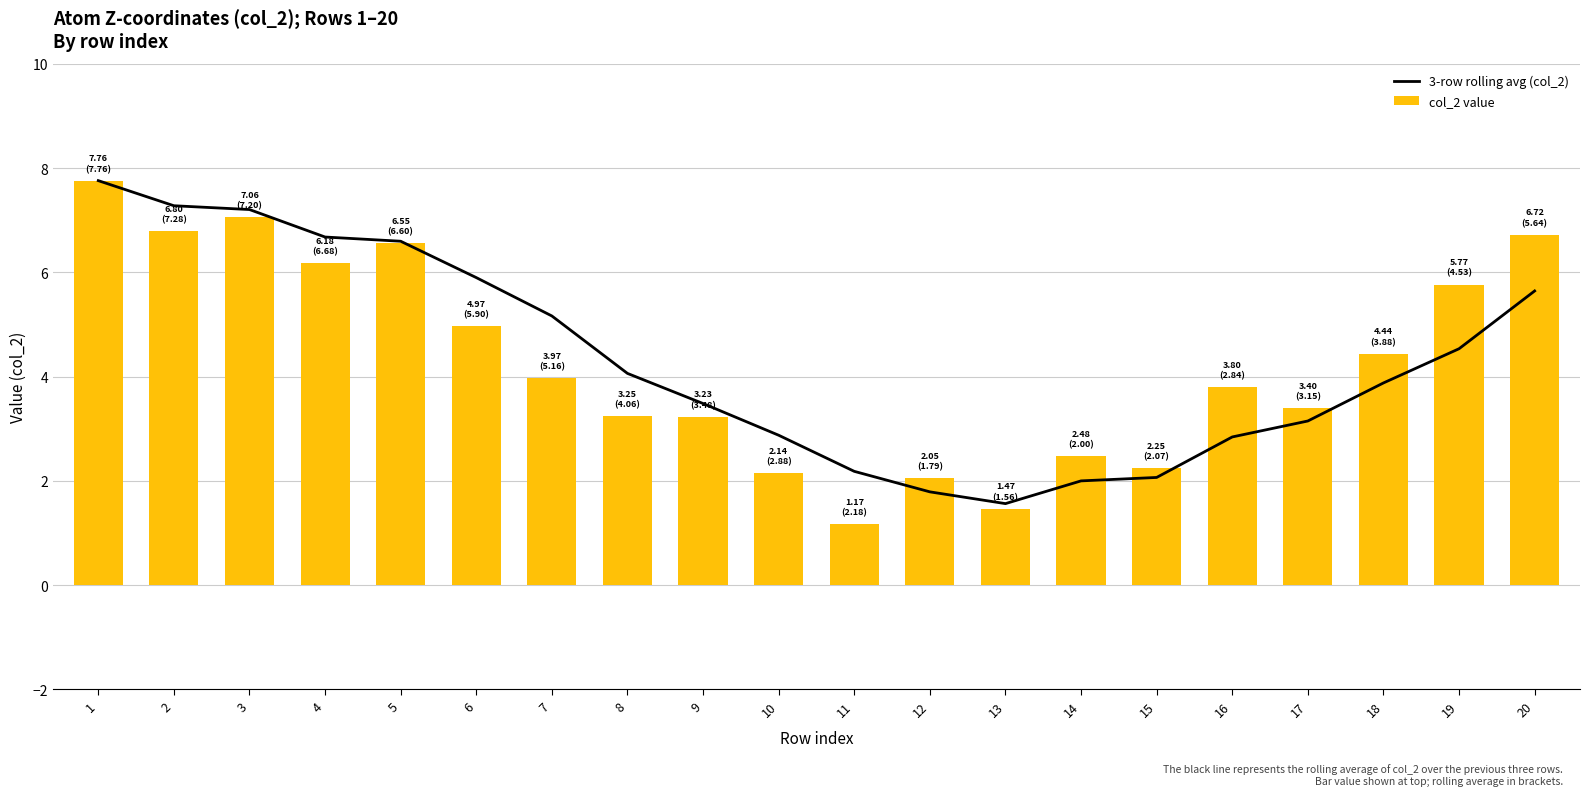

Reading right to left, transcribe all the data shown in this chart.

3-row rolling avg (col_2): 5.6	4.5	3.9	3.1	2.8	2.1	2.0	1.6	1.8	2.2	2.9	3.5	4.1	5.2	5.9	6.6	6.7	7.2	7.3	7.8
col_2 value: 6.7	5.8	4.4	3.4	3.8	2.3	2.5	1.5	2.1	1.2	2.1	3.2	3.2	4.0	5.0	6.6	6.2	7.1	6.8	7.8